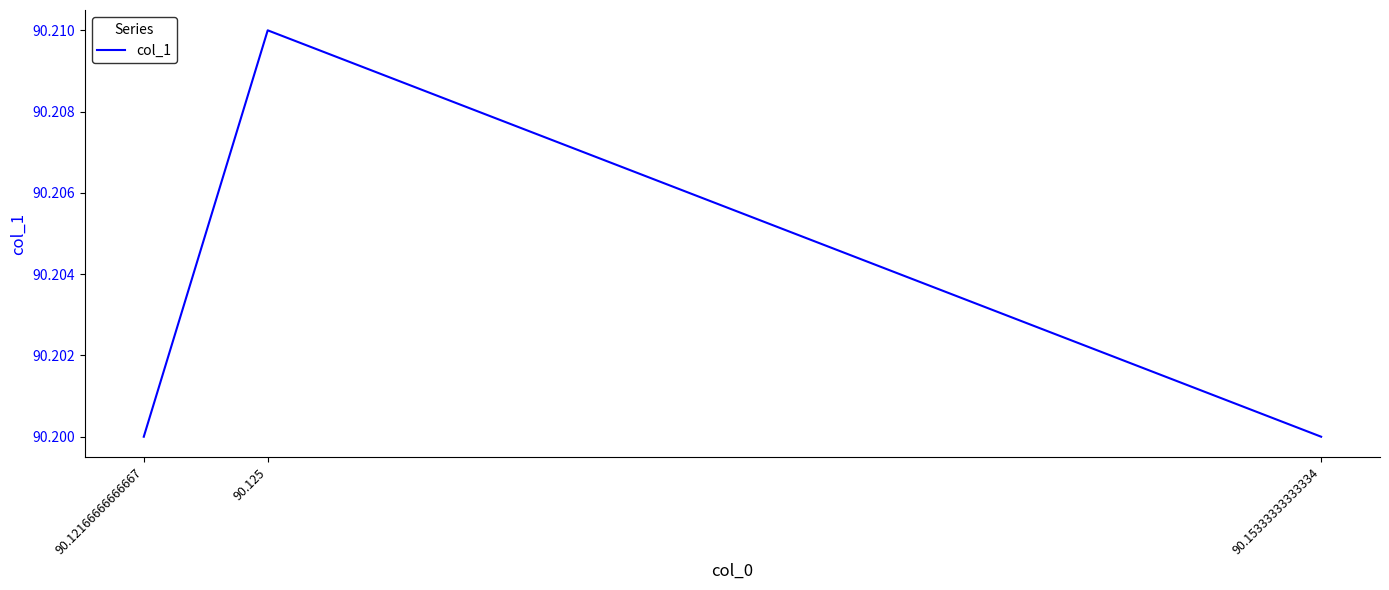

Count the values in the range 90 to 91.

3